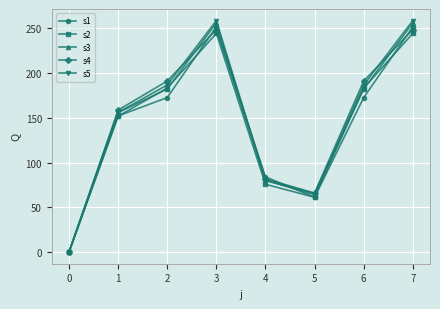

What is the maximum value shown in the chart?

258.9